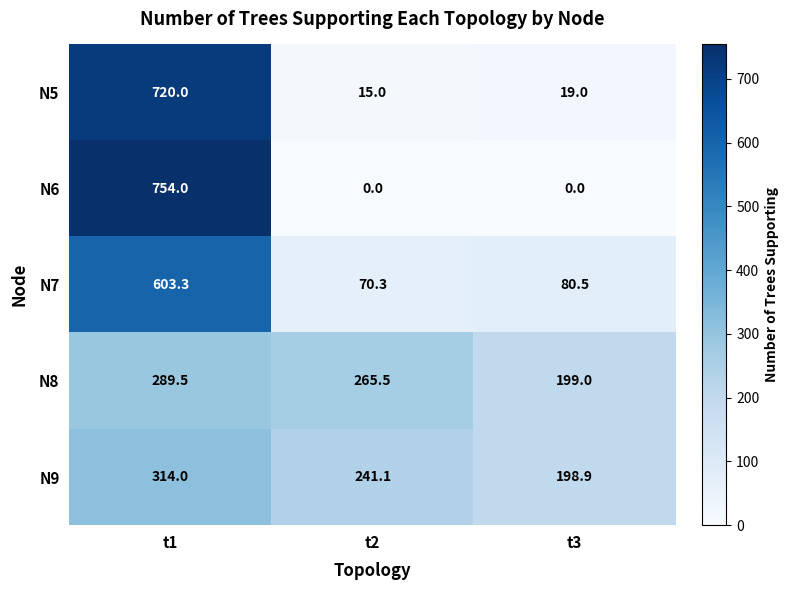

Rank the series by their maximum value, from lowest to highest.

N8, N9, N7, N5, N6